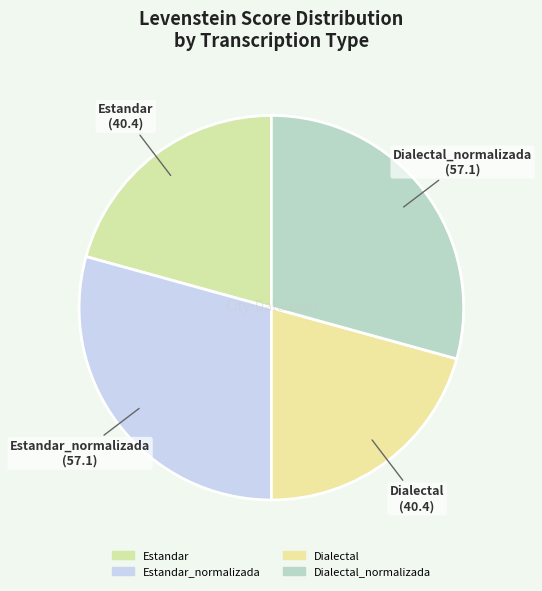

How many slices are in this pie chart?

4